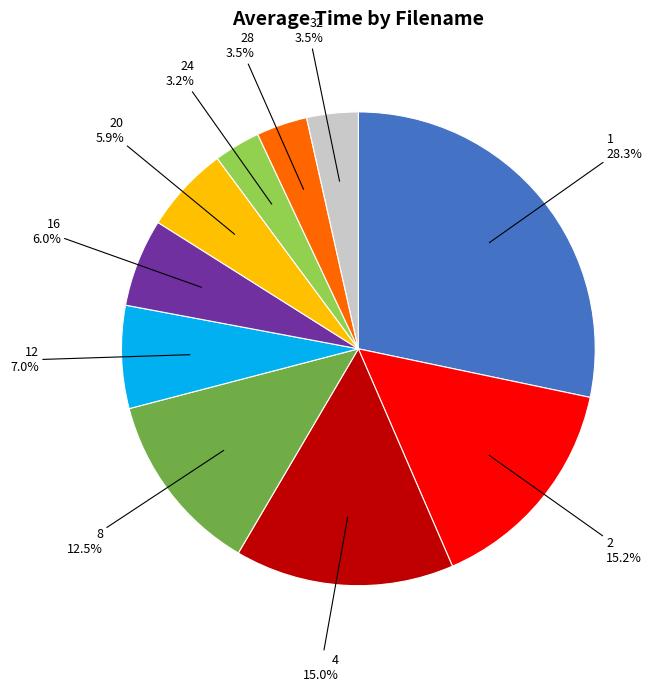

What portion of the pie excludes 2?

84.8%